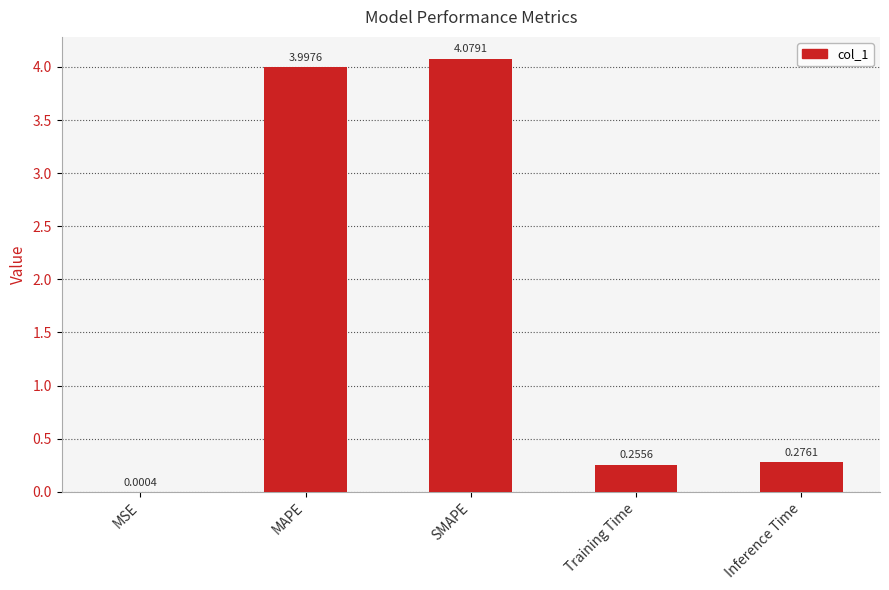

At which label is the value closest to 2?

Inference Time